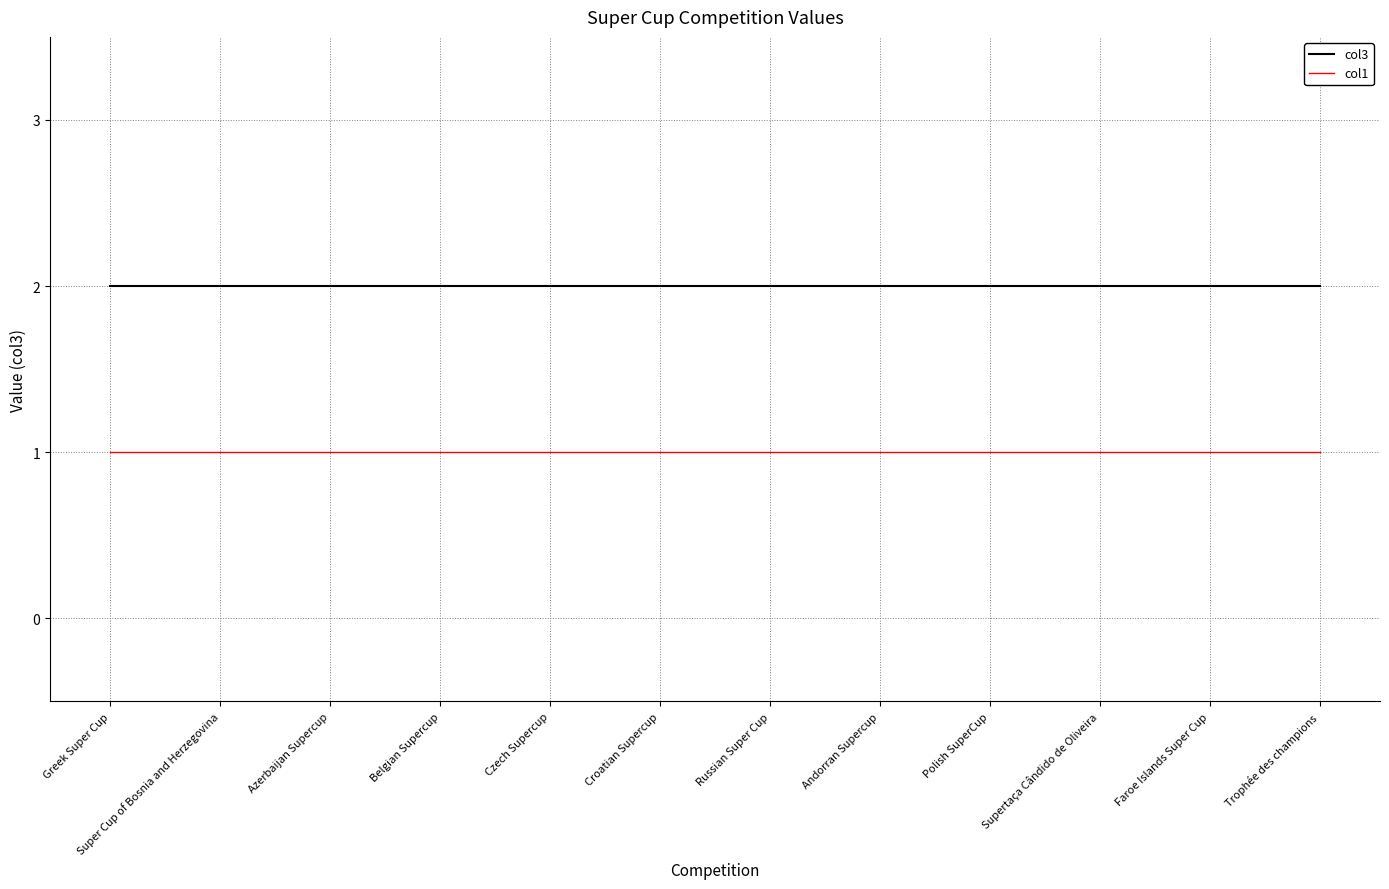

Read the col1 value at Polish SuperCup.

1